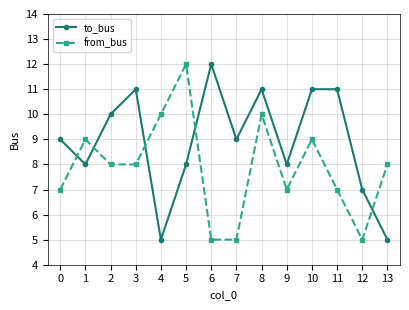

What is the maximum value shown in the chart?

12